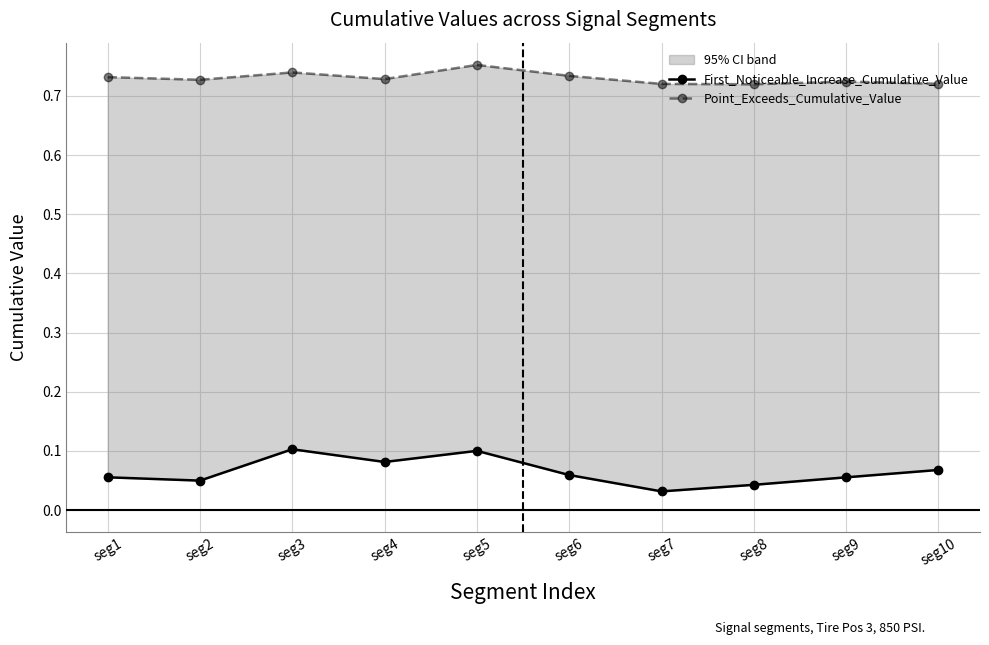

How many data points does each series have?

10